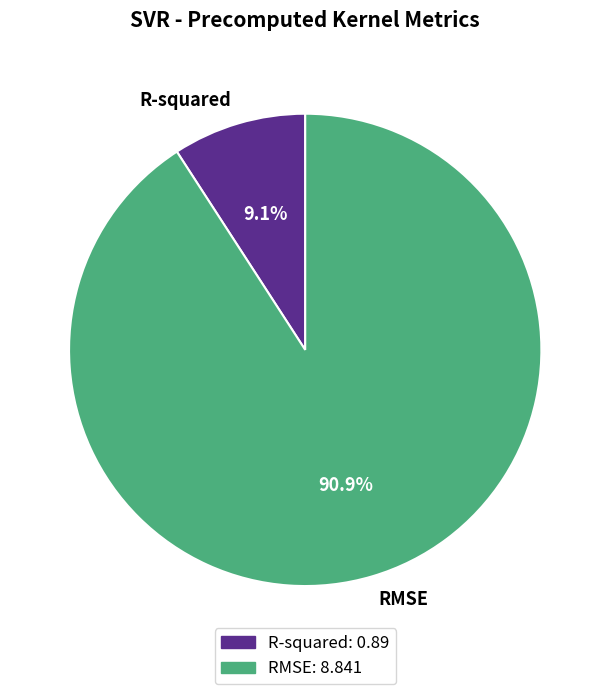

Count the number of slices in the pie.

2